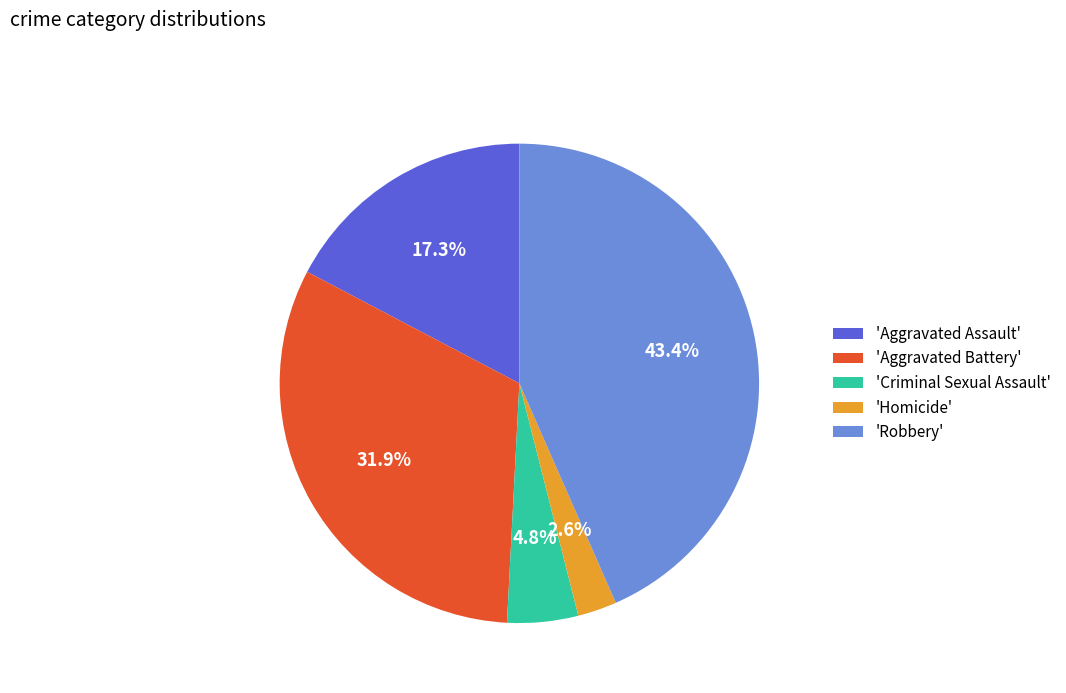

Which category has the biggest portion of the pie?

'Robbery'